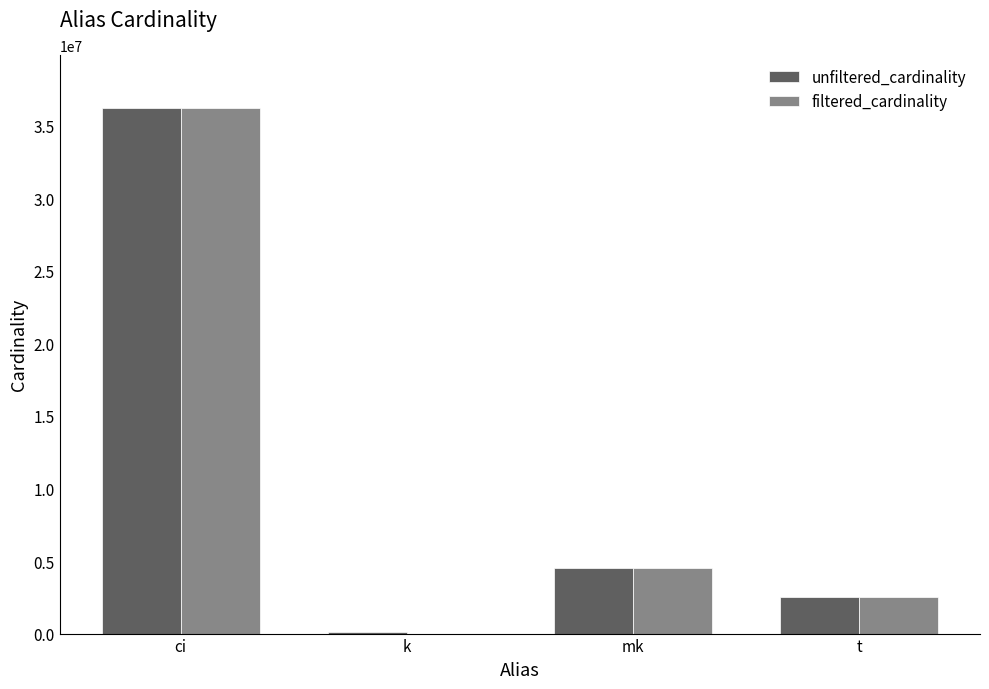

Where is unfiltered_cardinality nearest to the value 18189257?

mk